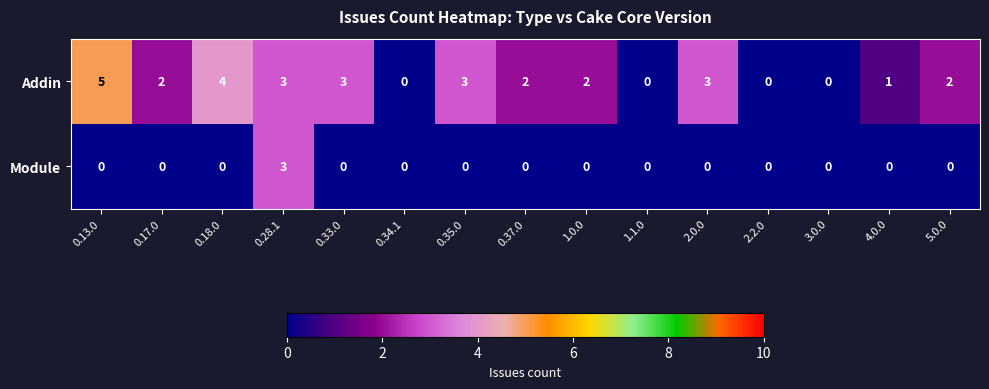

True or false: Addin has a value of 3 at 0.33.0.

True